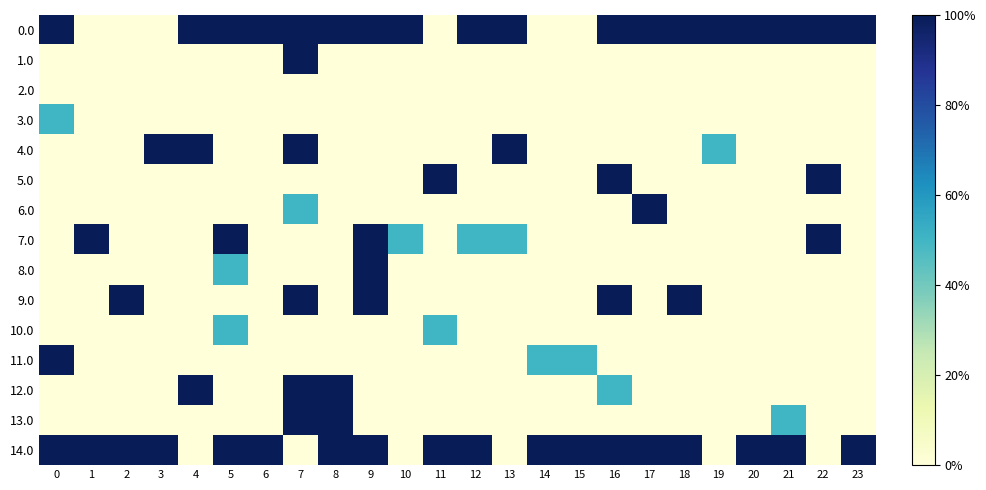

Rank the series at 21 from lowest to highest value.

1.0, 2.0, 3.0, 4.0, 5.0, 6.0, 7.0, 8.0, 9.0, 10.0, 11.0, 12.0, 13.0, 0.0, 14.0